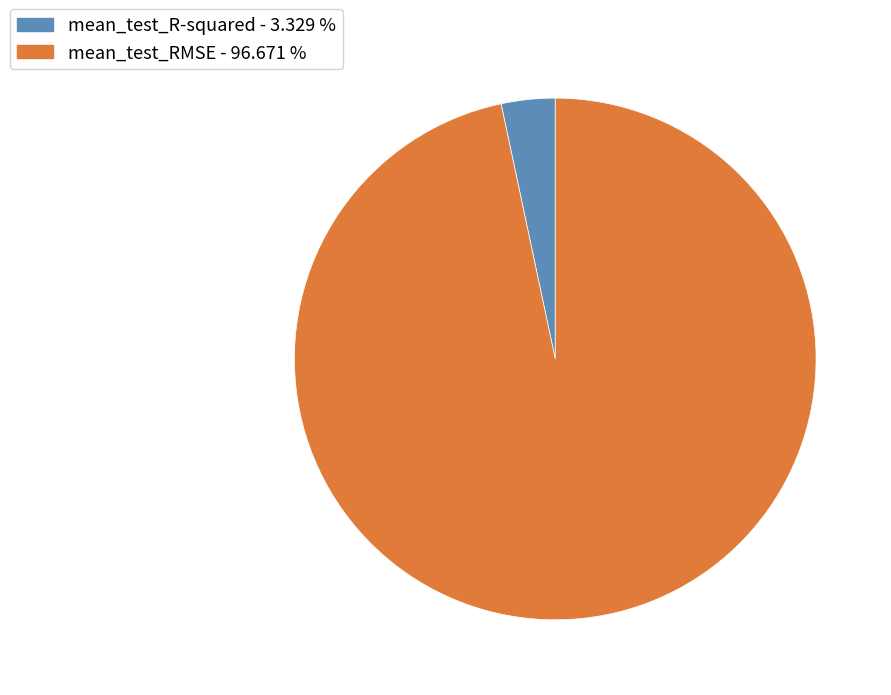

Is it true that mean_test_R-squared is 10% of the pie?

False